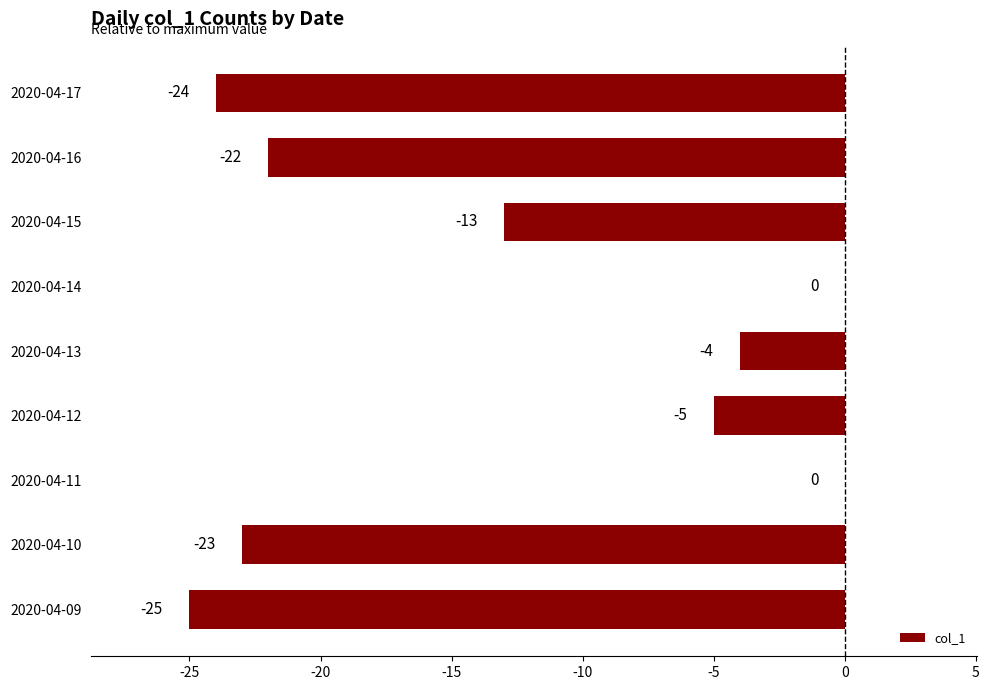

Between 2020-04-15 and 2020-04-17, which is larger?

2020-04-15